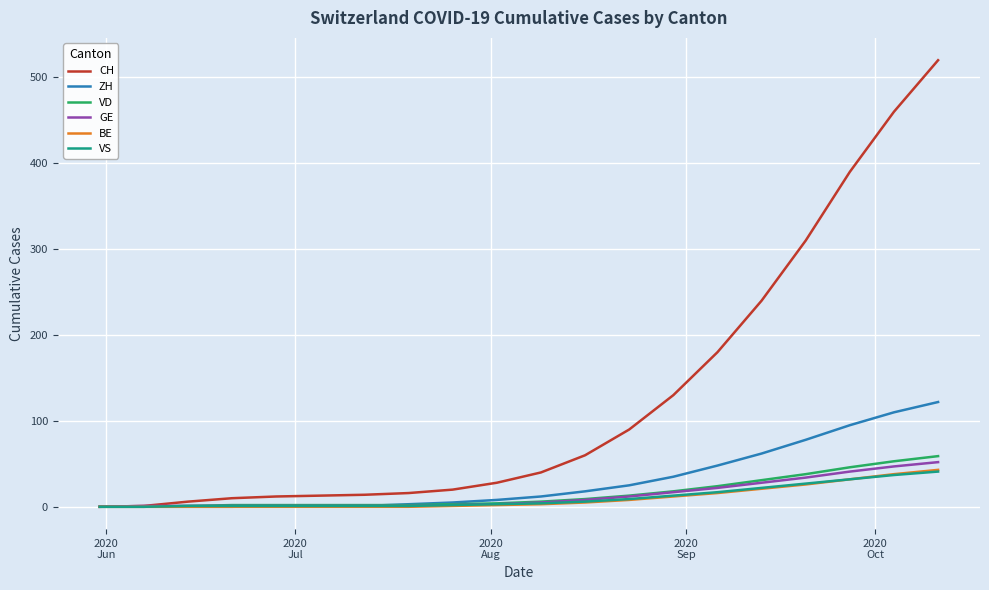

Which series has the largest total across all categories?

CH